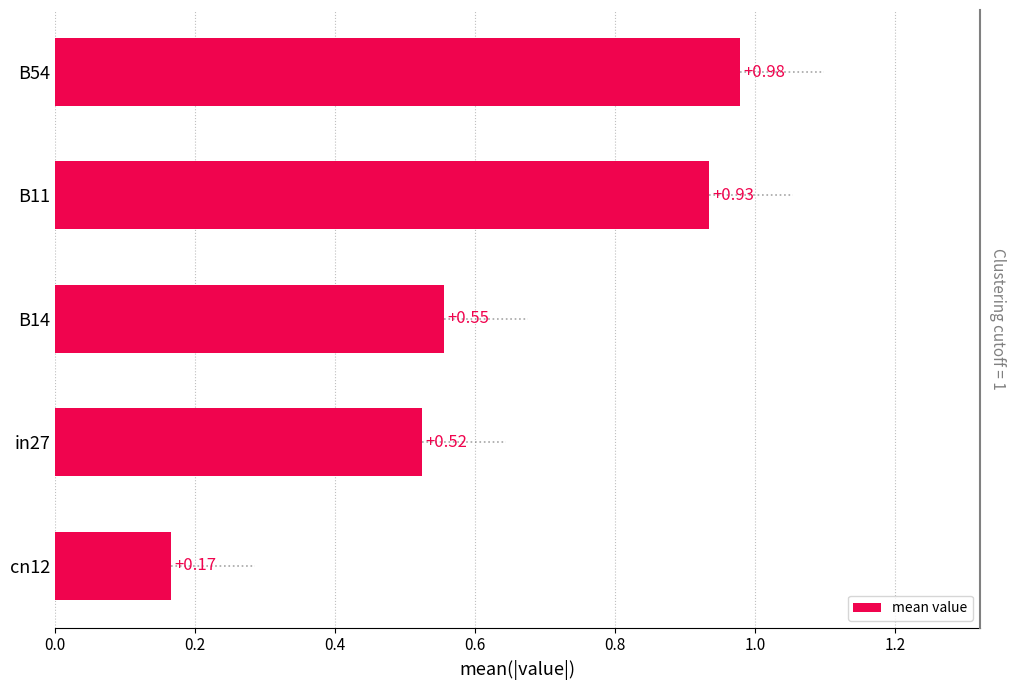

Is it true that the value at B54 is 1.0?

True